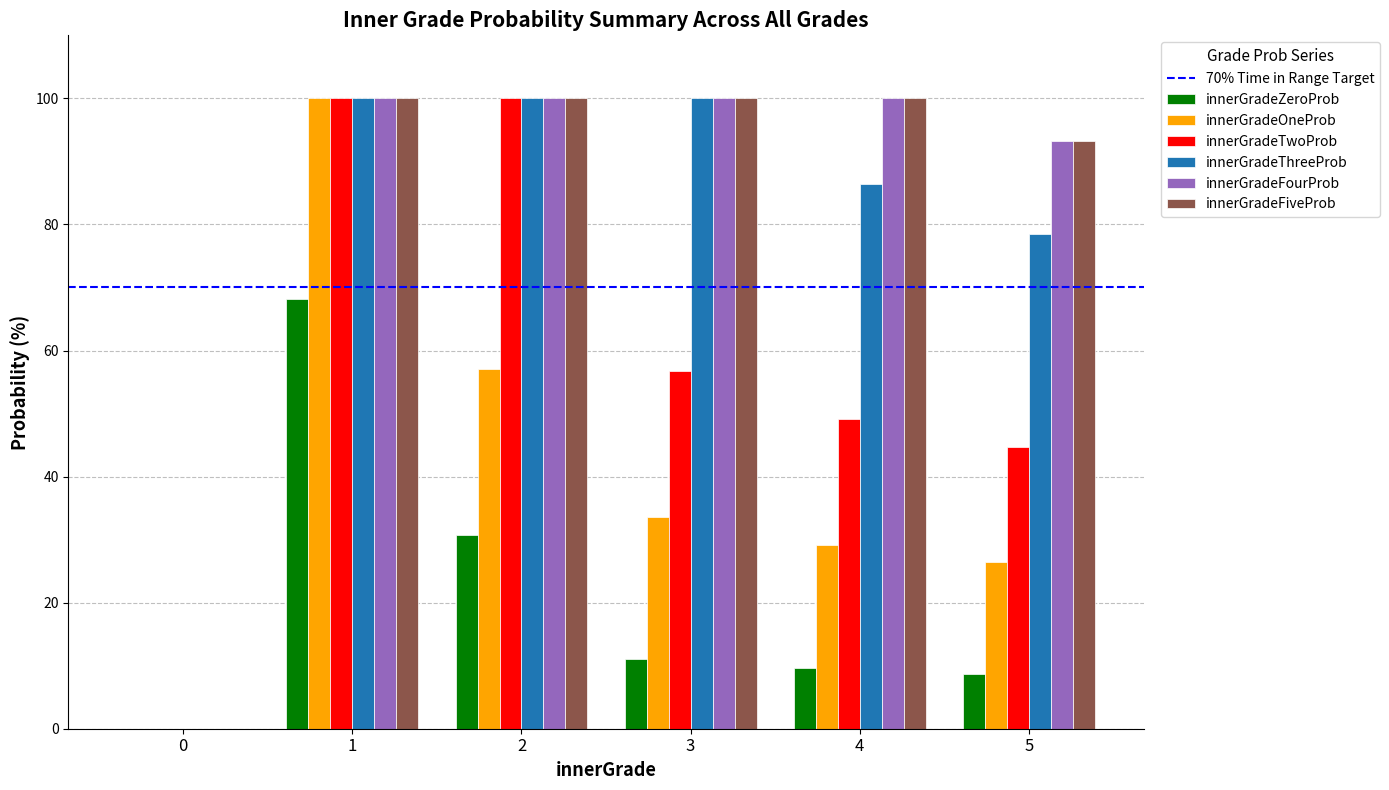

Is it true that innerGradeFourProb equals 127.1 at 5?

False